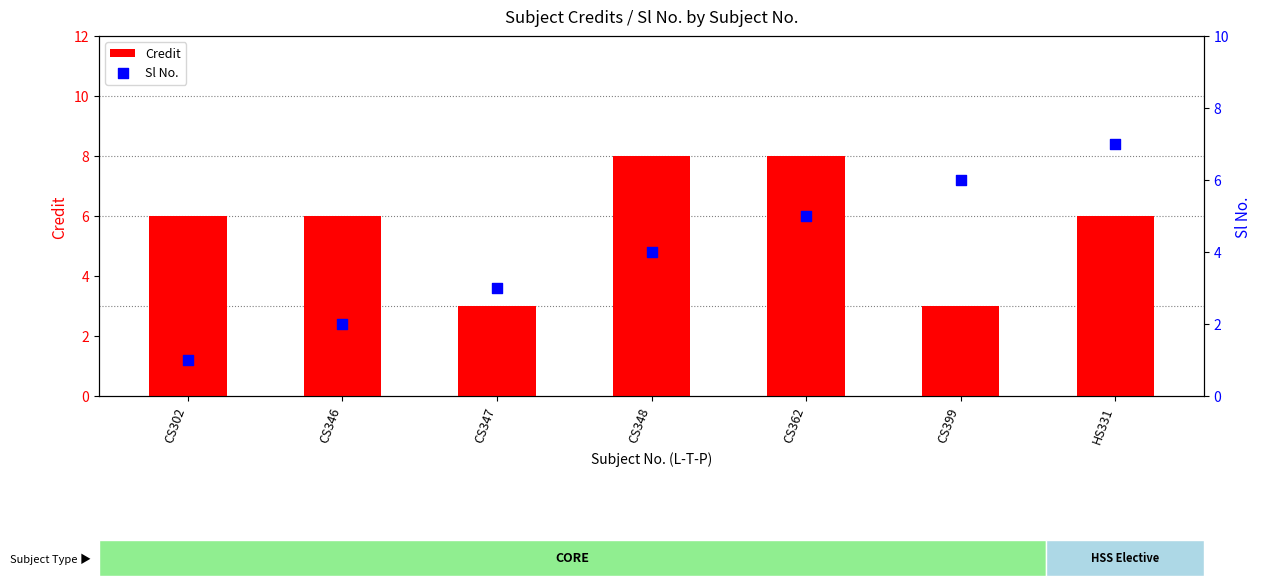

Which series reaches the maximum Y coordinate?

Credit